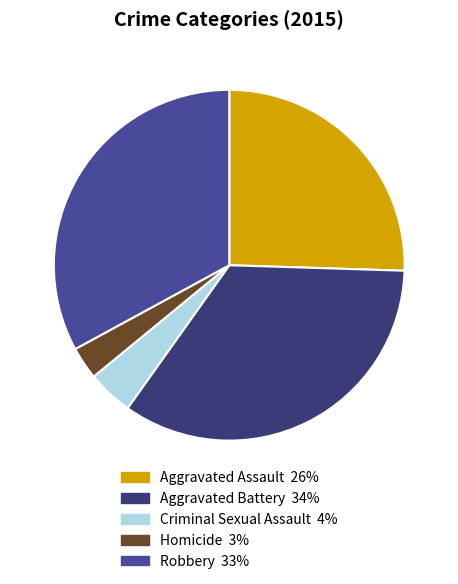

To the nearest percent, what portion does Criminal Sexual Assault represent?

4%